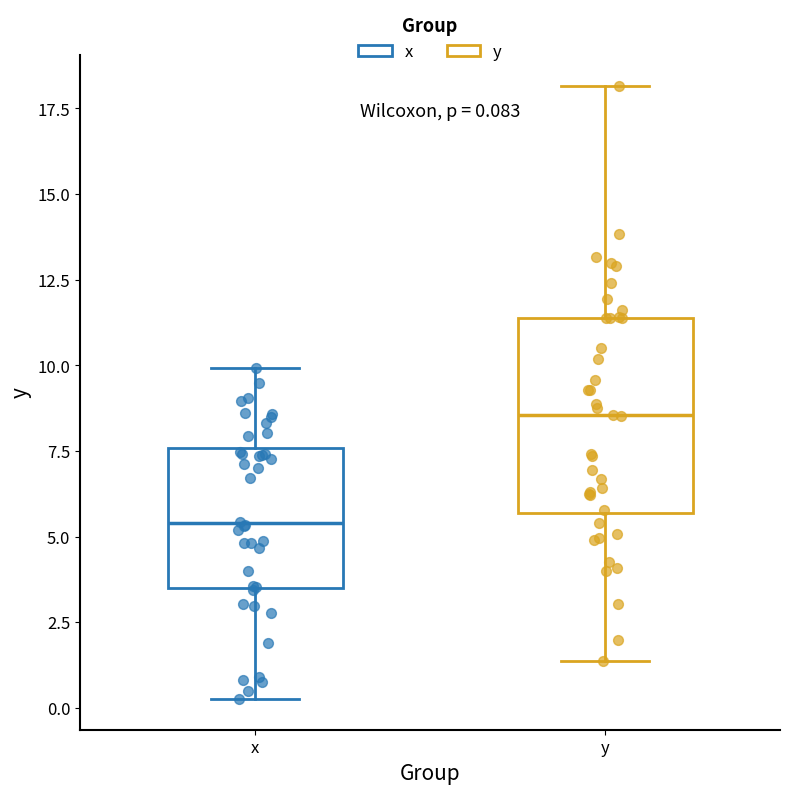

Comparing the boxes themselves (not the whiskers), which one is the tallest?

y